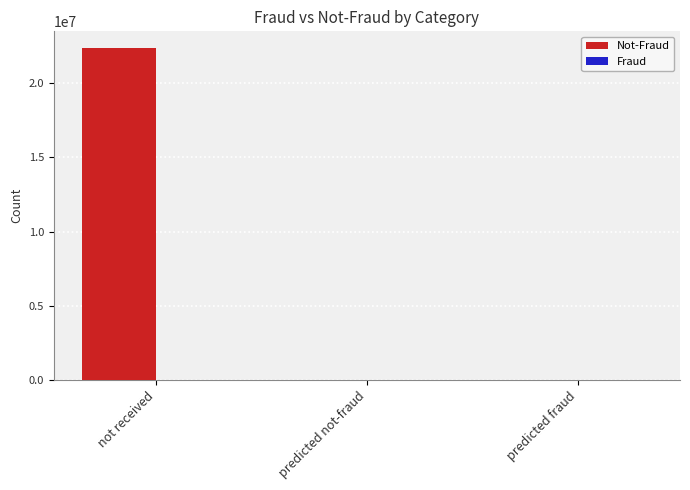

What is the greatest value displayed?

22379147